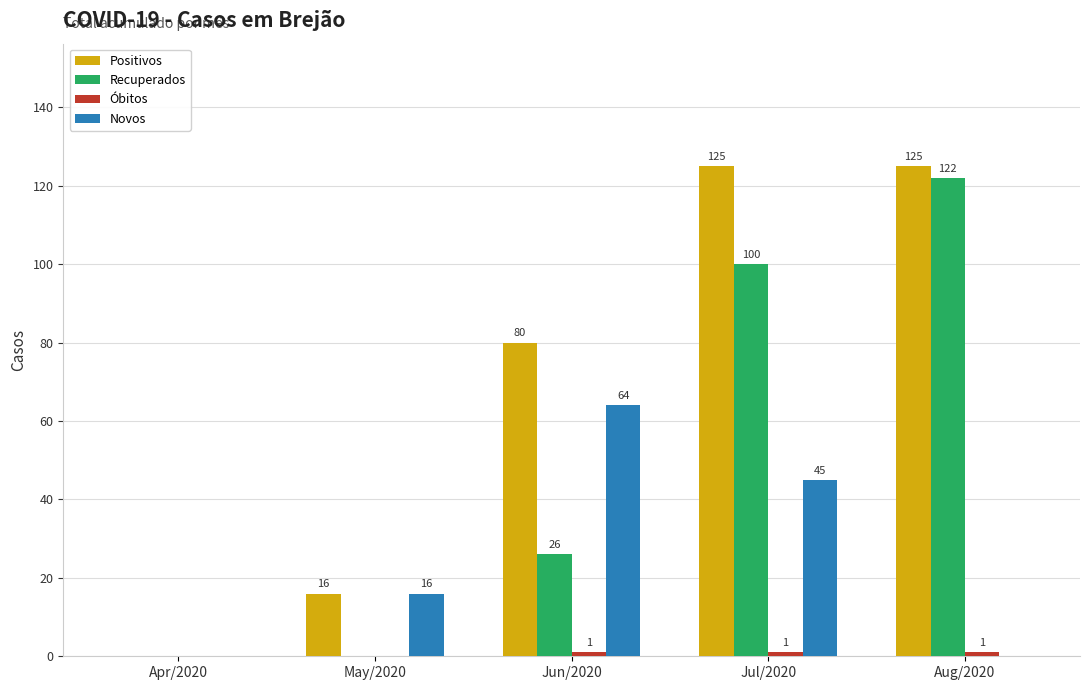

Where is Positivos nearest to the value 62?

Jun/2020